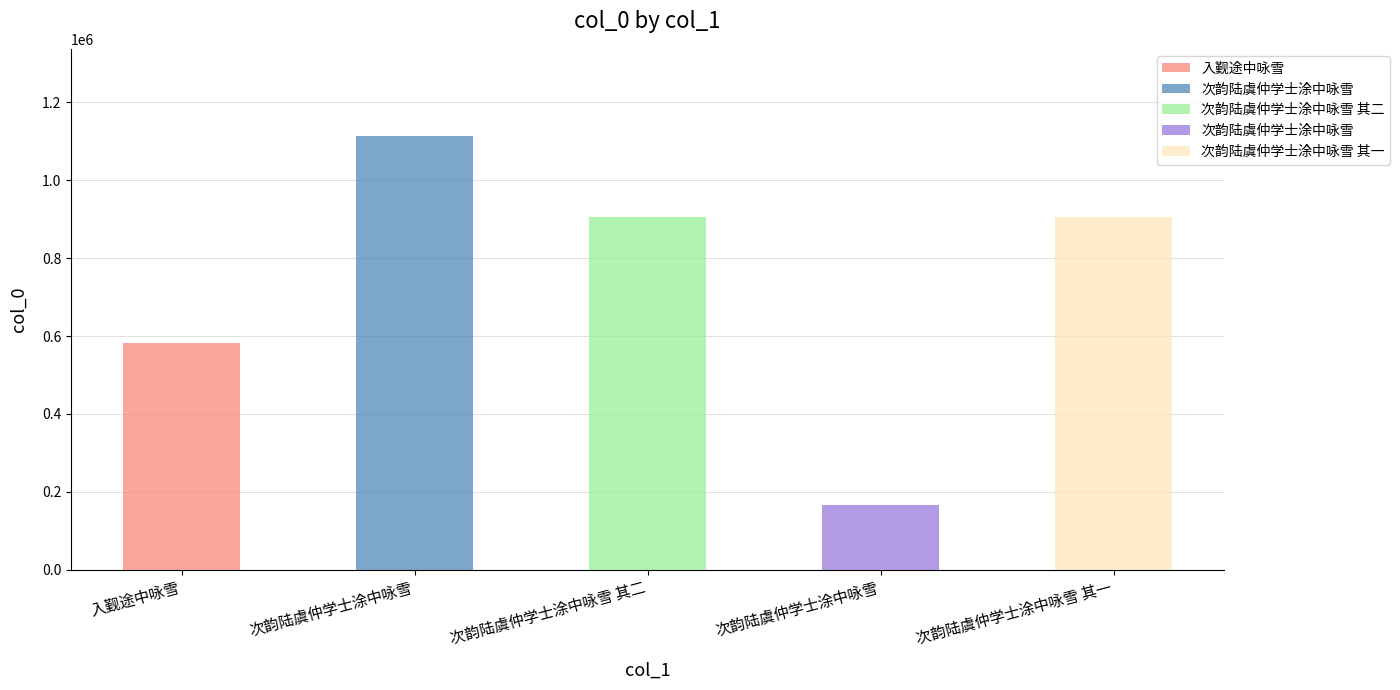

What is the difference between the values at 次韵陆虞仲学士涂中咏雪 and 次韵陆虞仲学士涂中咏雪?

947515